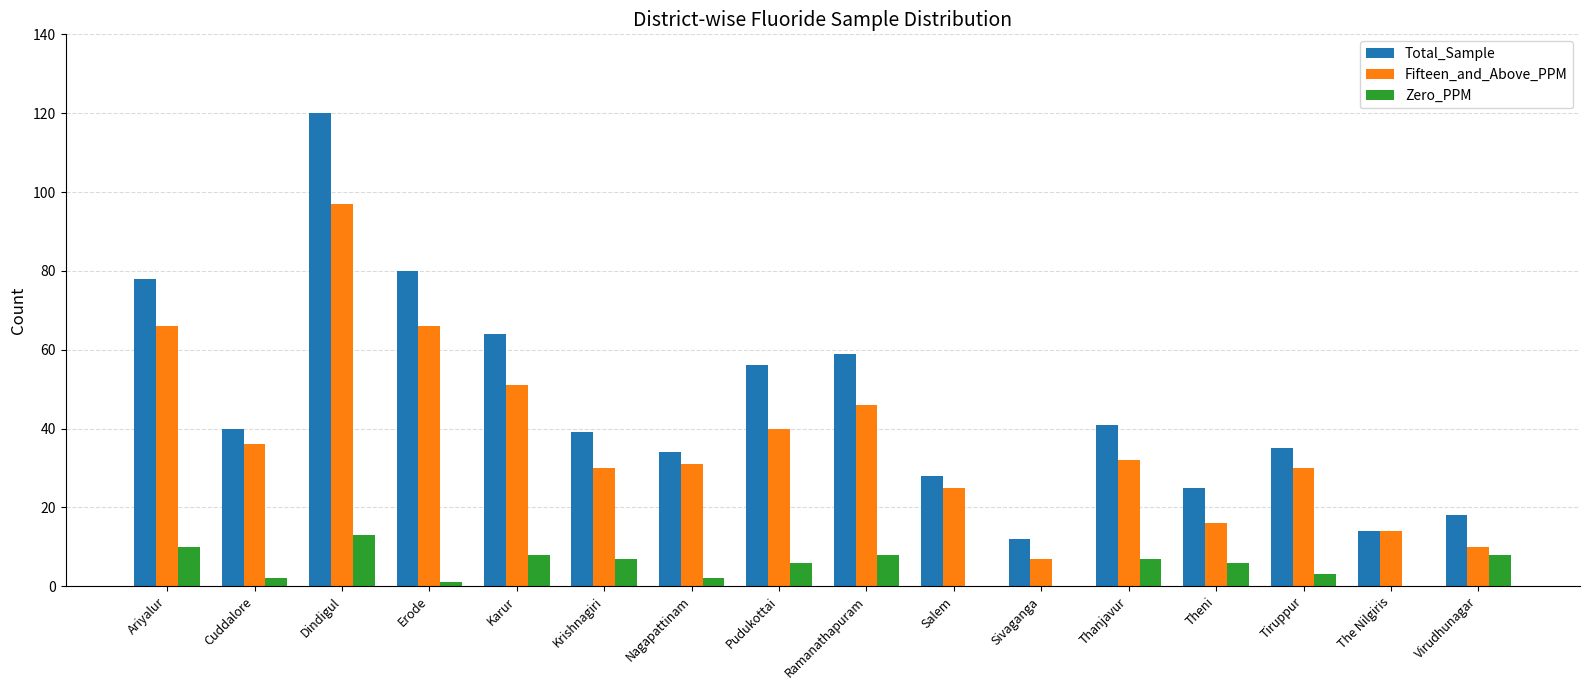

Is it true that Fifteen_and_Above_PPM equals 19 at The Nilgiris?

False